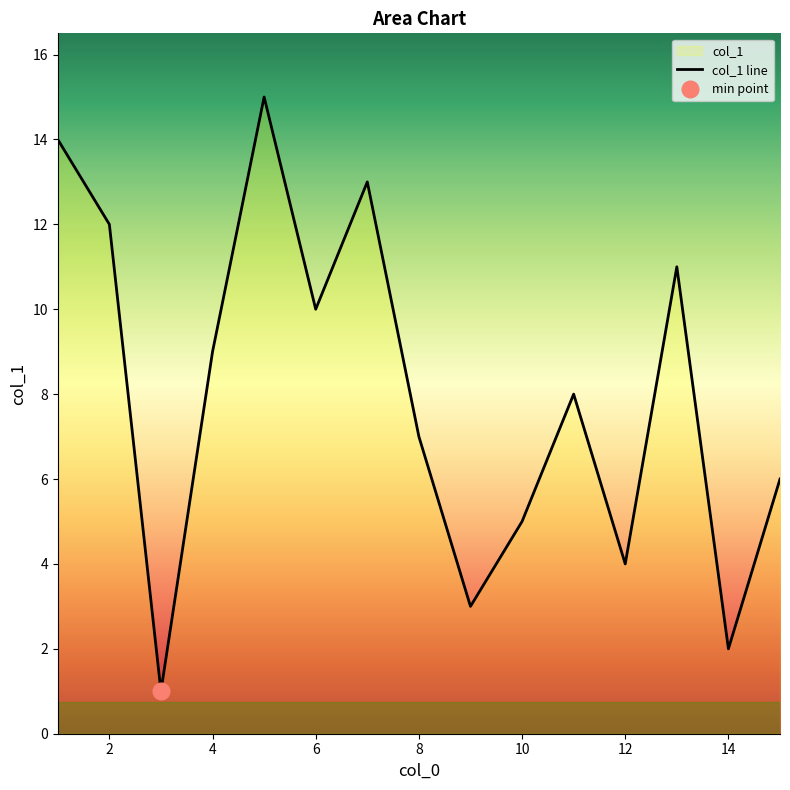

The col_1 line series shows 4 at 12. True or false?

True